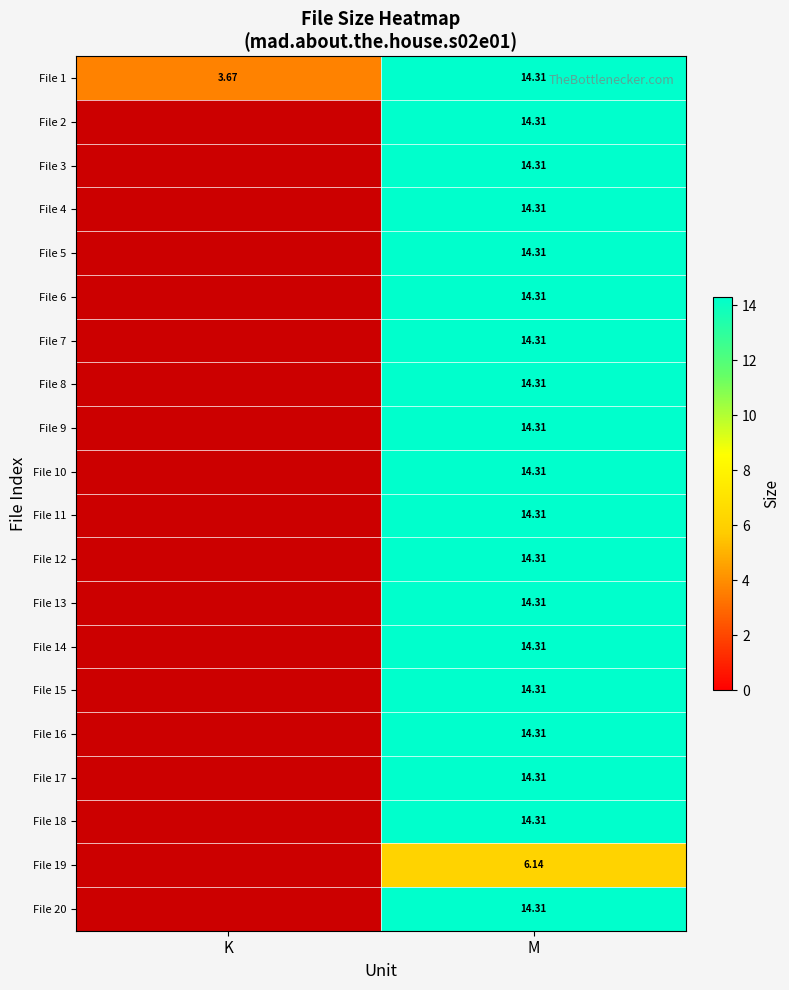

Which has a higher value, K or M?

M